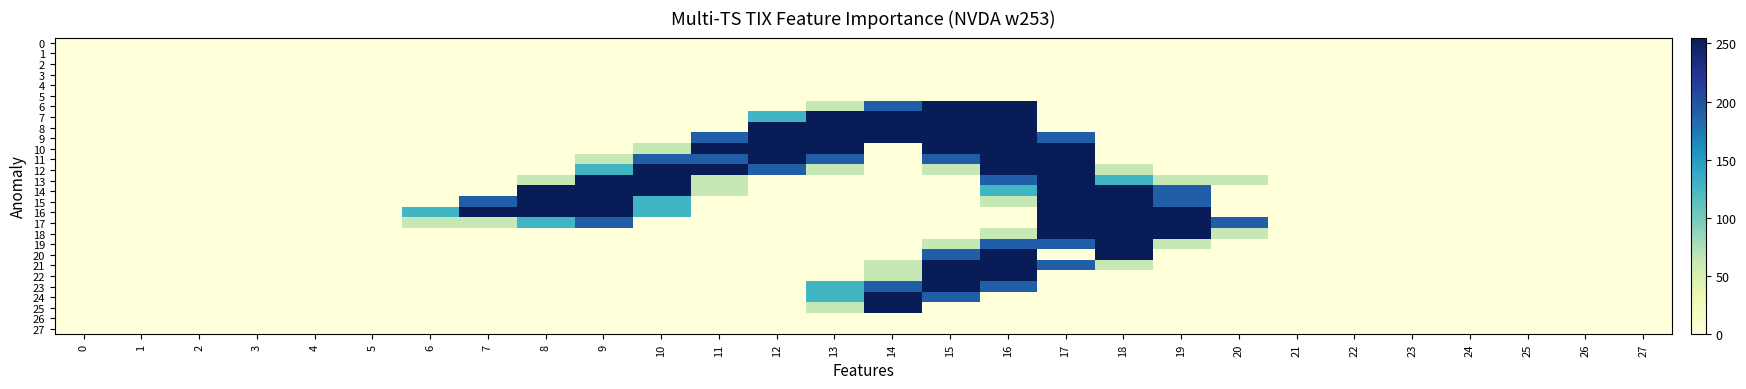

Rank the series by their maximum value, from highest to lowest.

6, 7, 8, 9, 10, 11, 12, 13, 14, 15, 16, 17, 18, 19, 20, 21, 22, 23, 24, 25, 0, 1, 2, 3, 4, 5, 26, 27